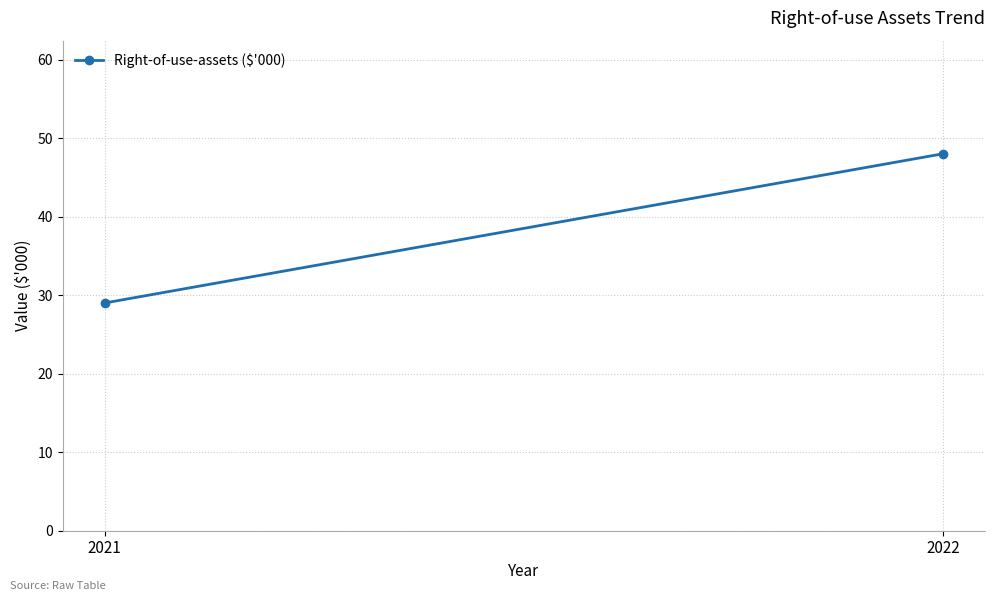

True or false: the data shows 84 at 2022.

False